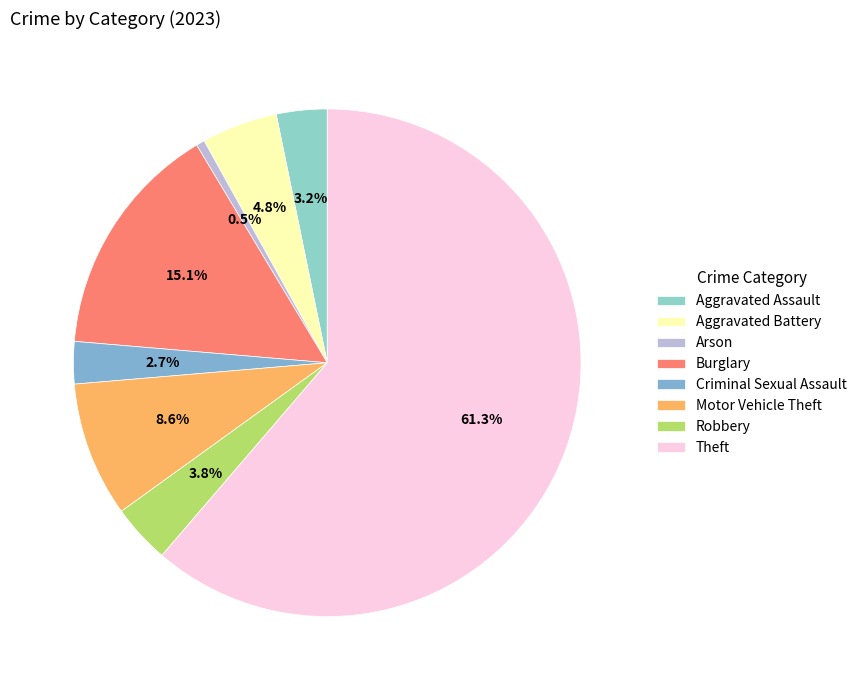

To the nearest percent, what is the difference between the largest and smallest slice percentages?

61%